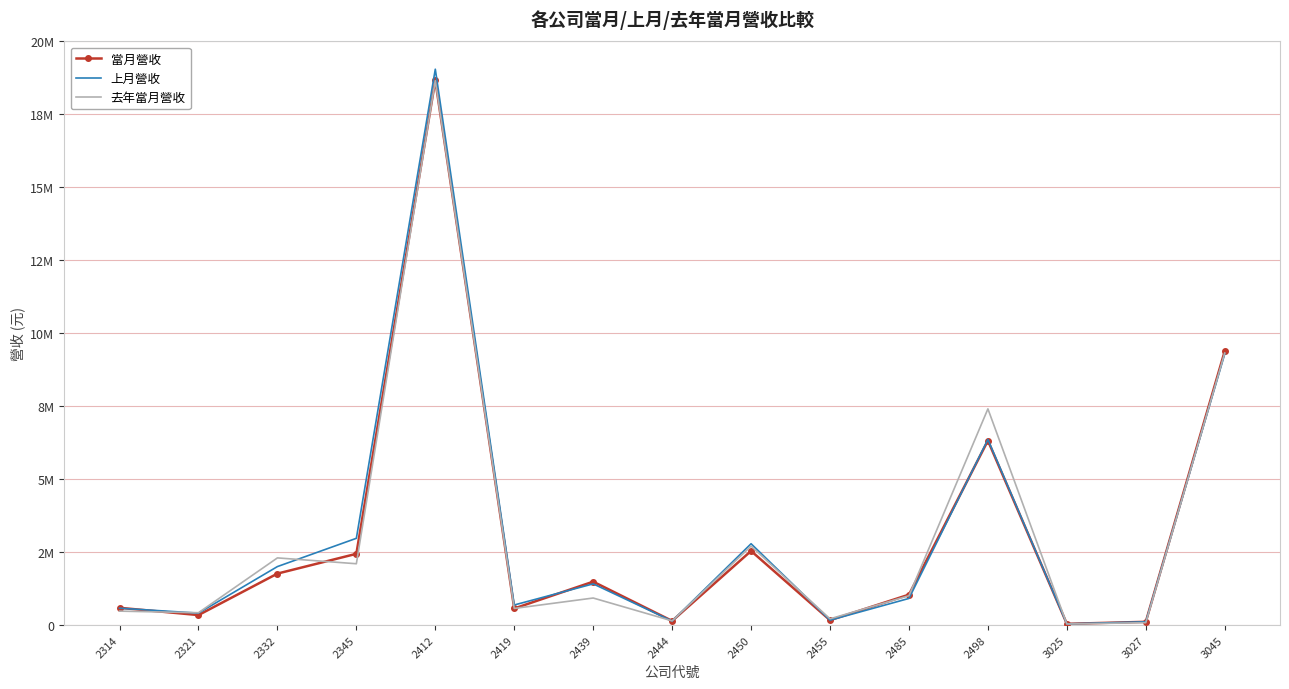

What are all the series names shown in the legend?

當月營收, 上月營收, 去年當月營收